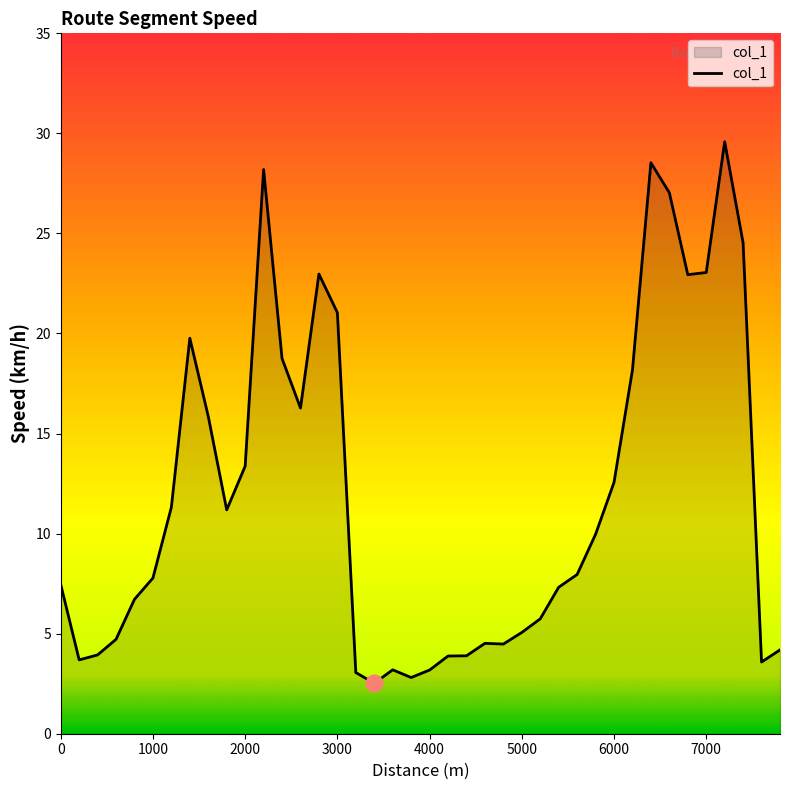

What is the maximum value shown in the chart?

29.6